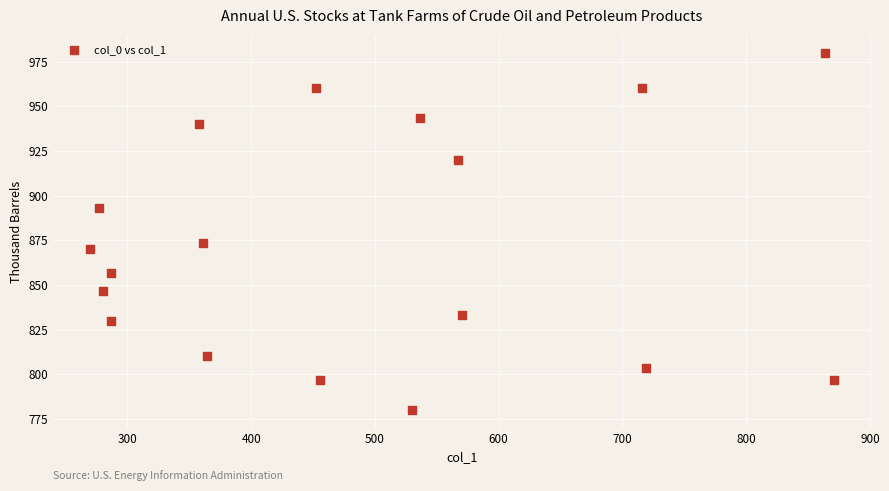

What is the range of X values (max minus min)?

600.8